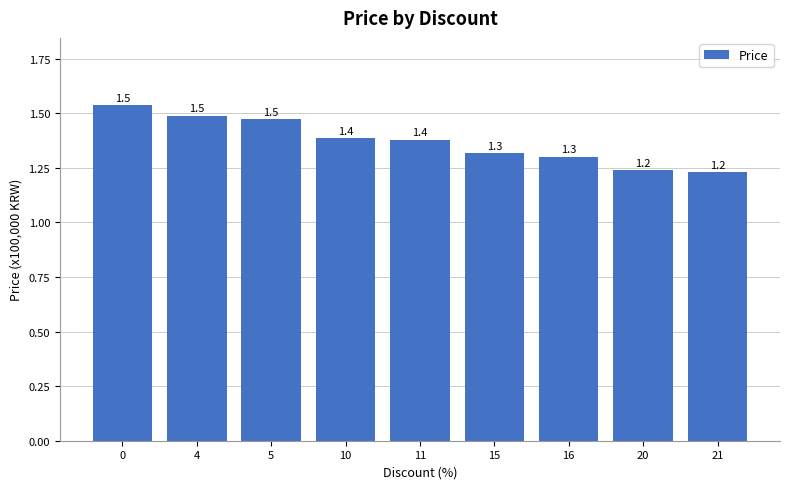

The value at 15 is 0.4. True or false?

False